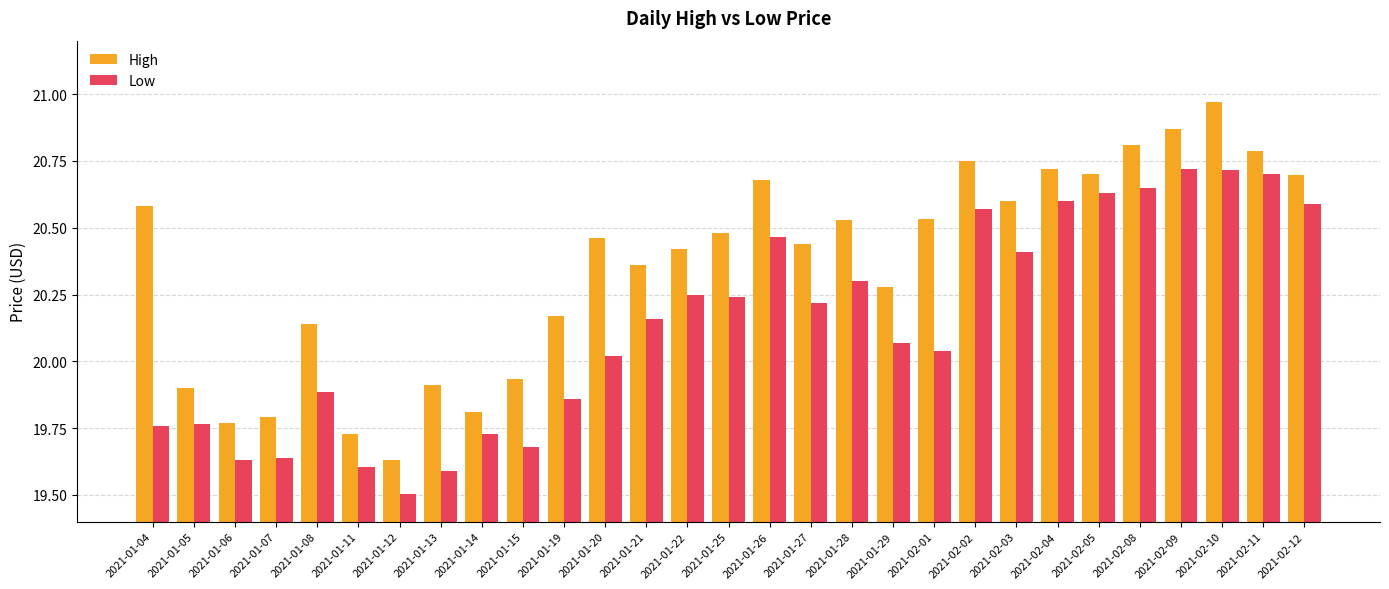

Which series has the largest range (max minus min)?

High